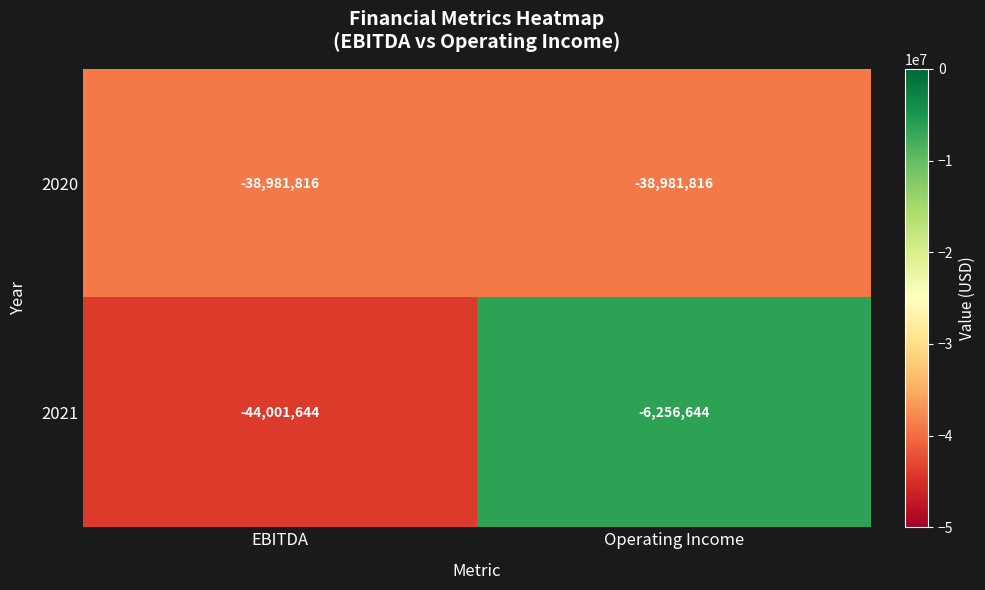

Which series changed the most between EBITDA and Operating Income?

2021